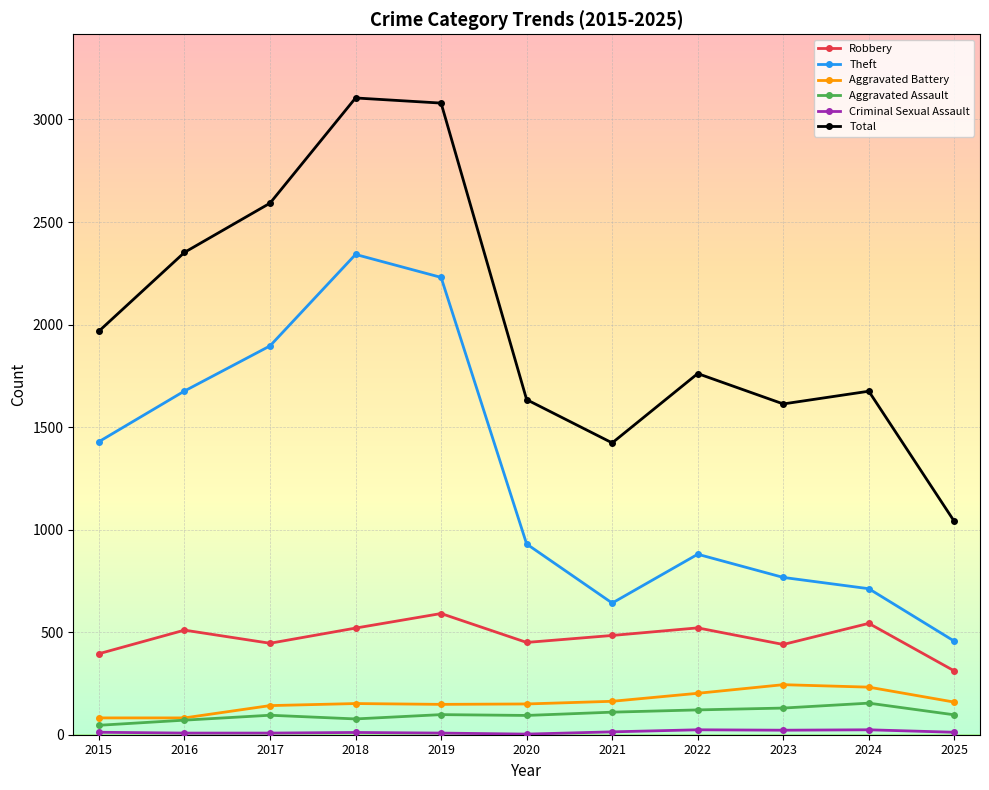

Is the value of Aggravated Battery at 2019 greater than the value of Total at 2016?

No